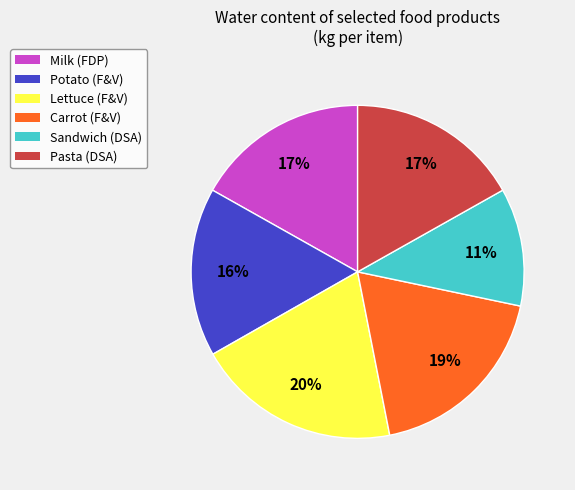

The Lettuce (F&V) slice represents 20% of the pie. True or false?

True